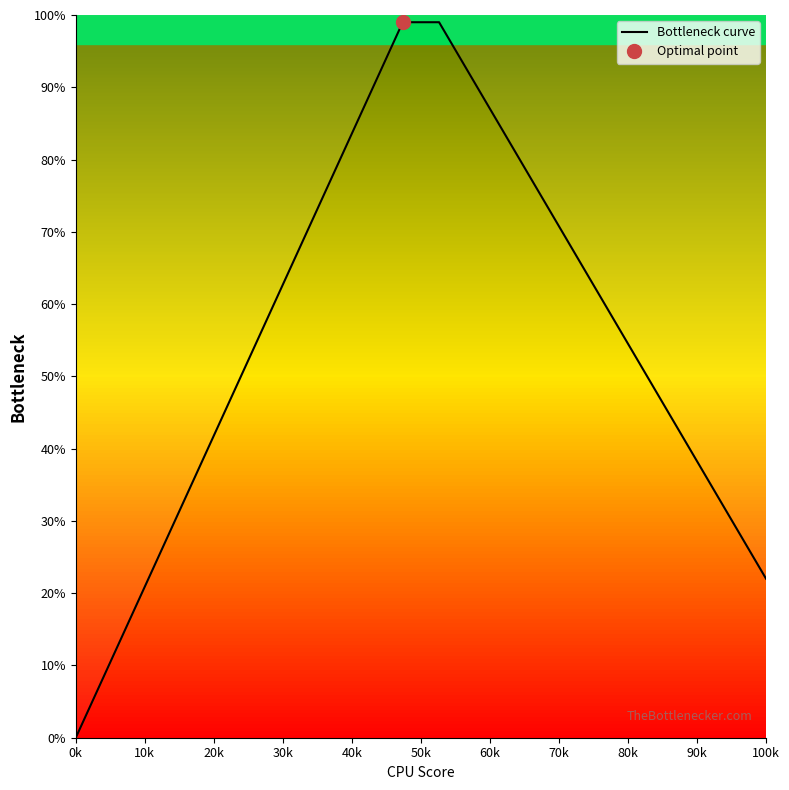

How many lines are shown in the chart?

1